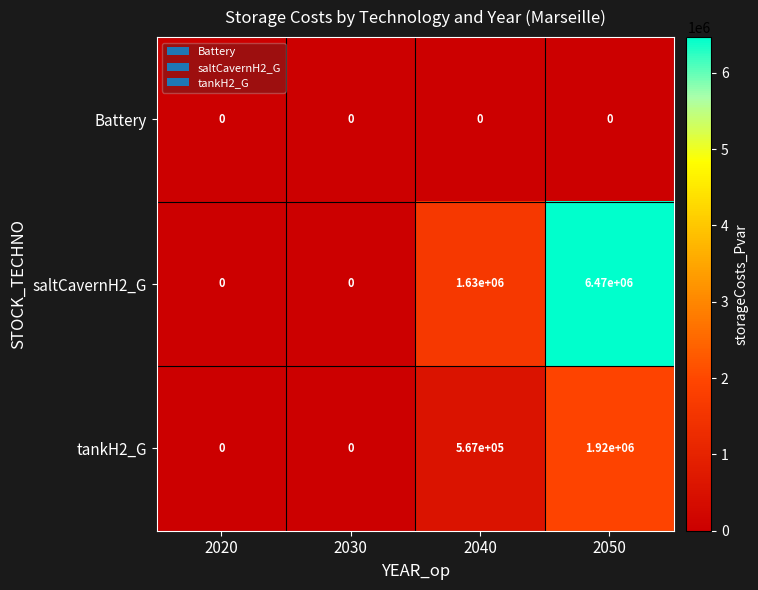

Which series has the widest spread of values?

saltCavernH2_G